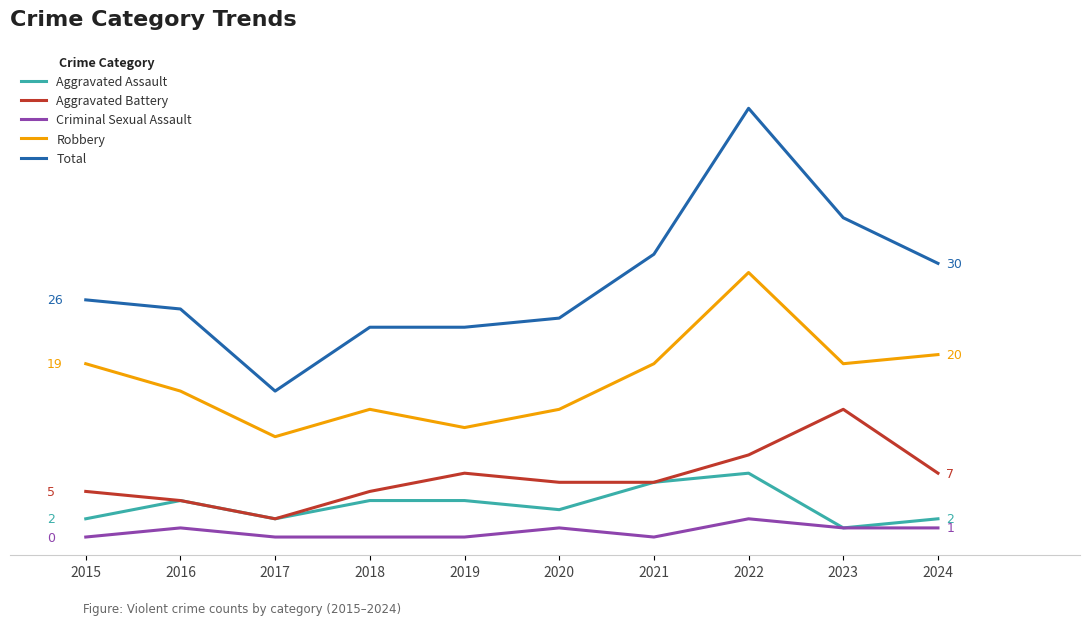

Reading left to right, what are all the values shown in this chart?

Aggravated Assault: 2	4	2	4	4	3	6	7	1	2
Aggravated Battery: 5	4	2	5	7	6	6	9	14	7
Criminal Sexual Assault: 0	1	0	0	0	1	0	2	1	1
Robbery: 19	16	11	14	12	14	19	29	19	20
Total: 26	25	16	23	23	24	31	47	35	30